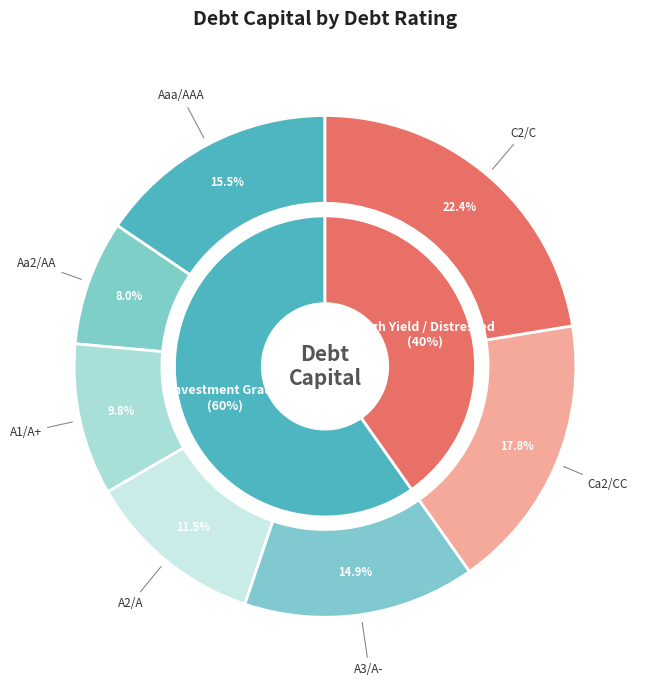

Does Aa2/AA represent more than half of the total?

No